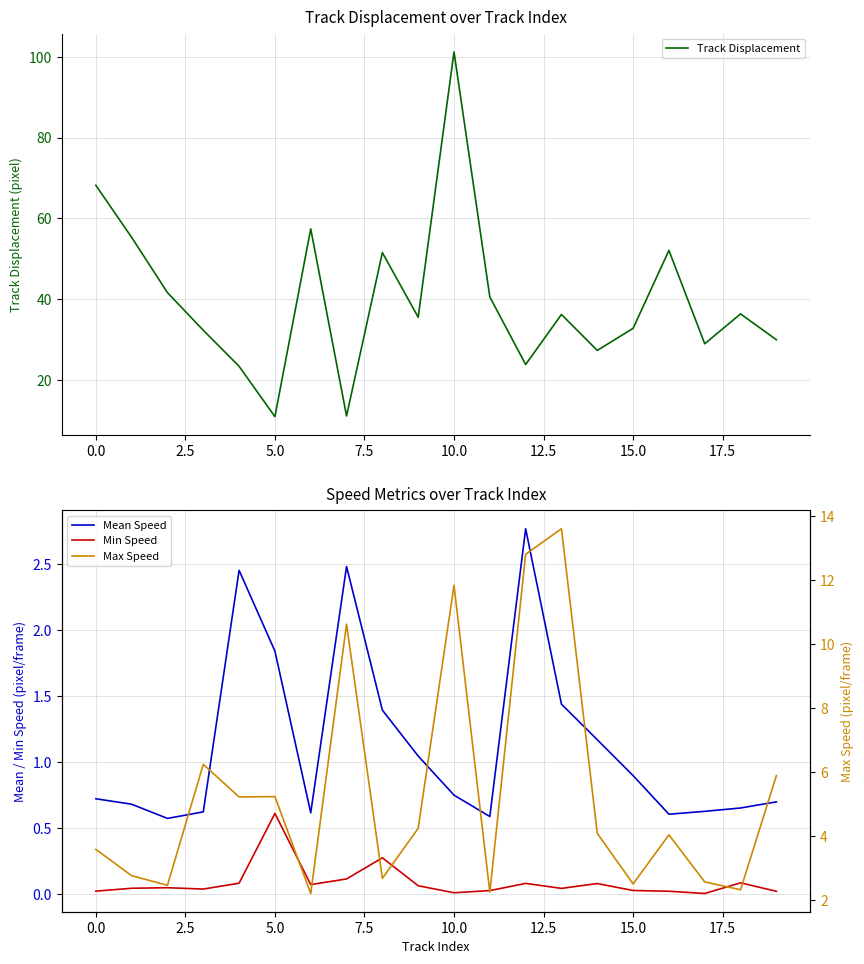

True or false: Track Displacement has a value of 36.3 at 13.

True